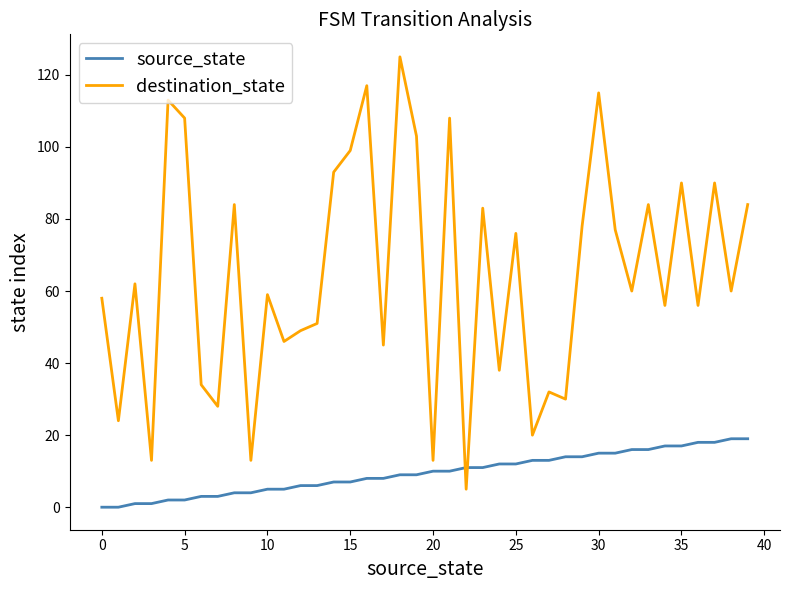

What is the difference between the maximum and minimum values in the destination_state series?

120